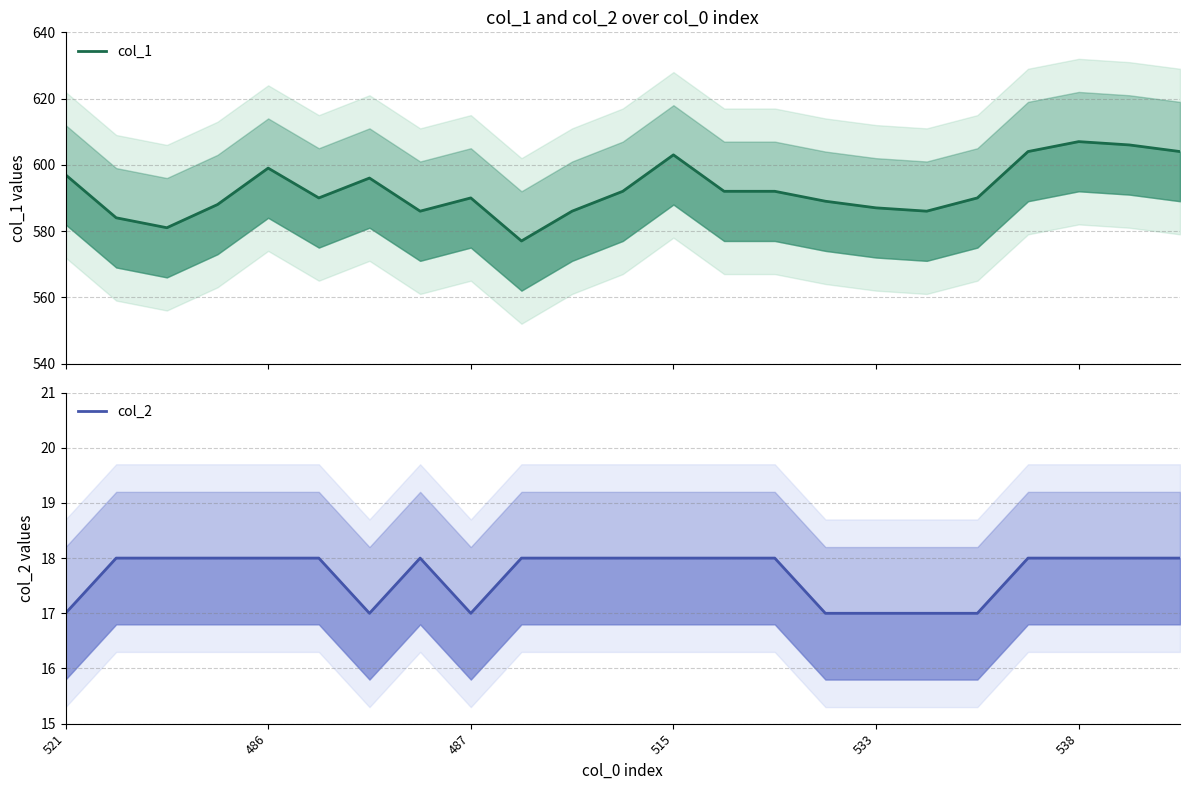

How many values in the col_1 series exceed 590?

11